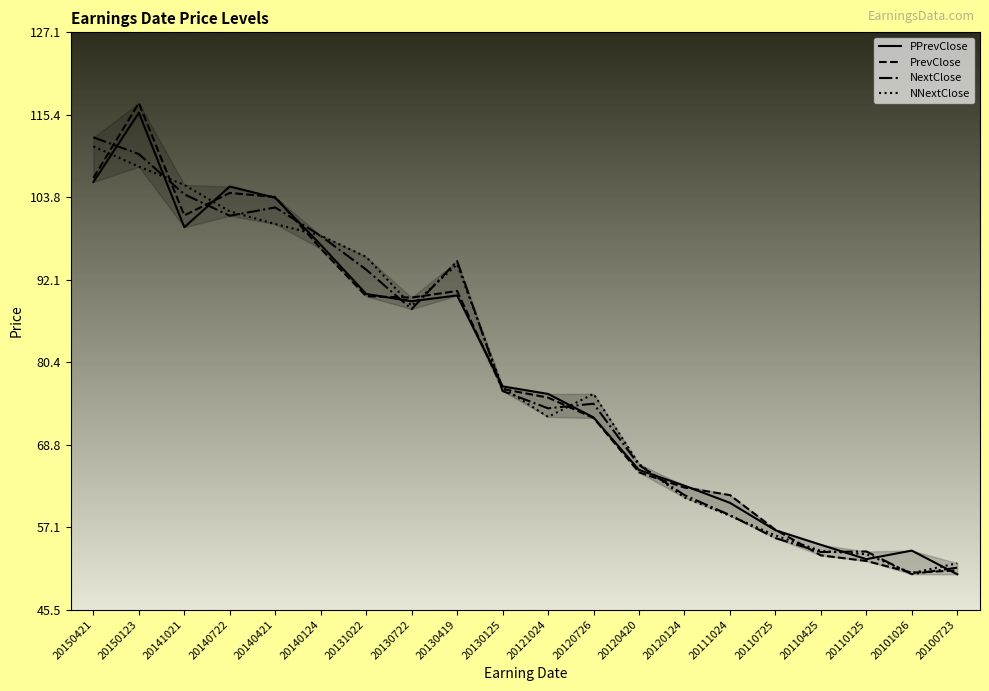

Read the PPrevClose value at 20150123.

115.7